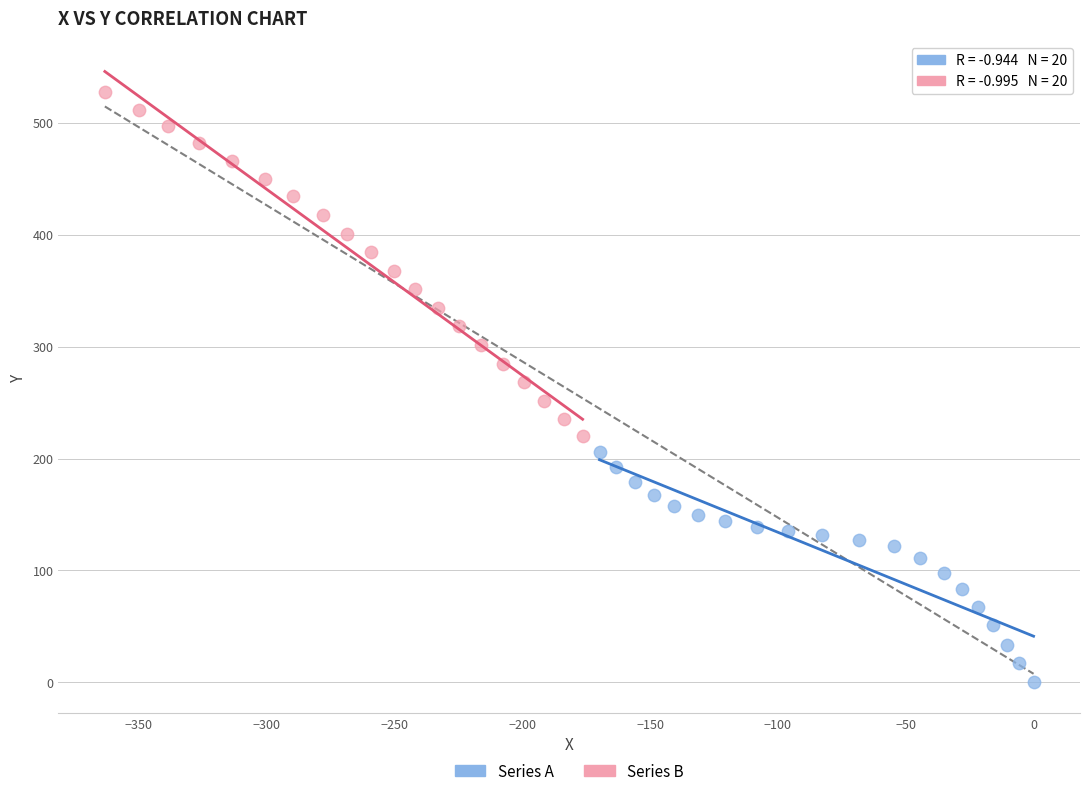

What are all the series names shown in the legend?

Series A, Series B